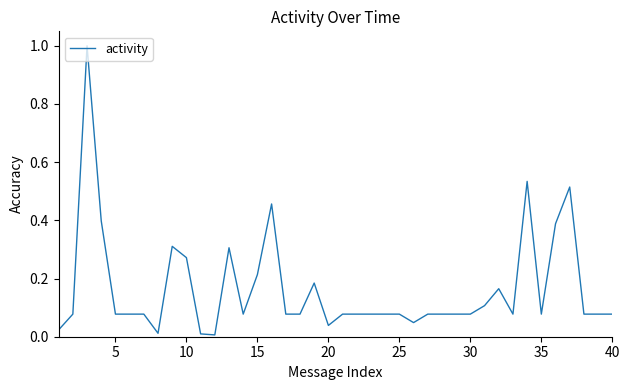

What is the difference between the maximum and minimum values?

1.0